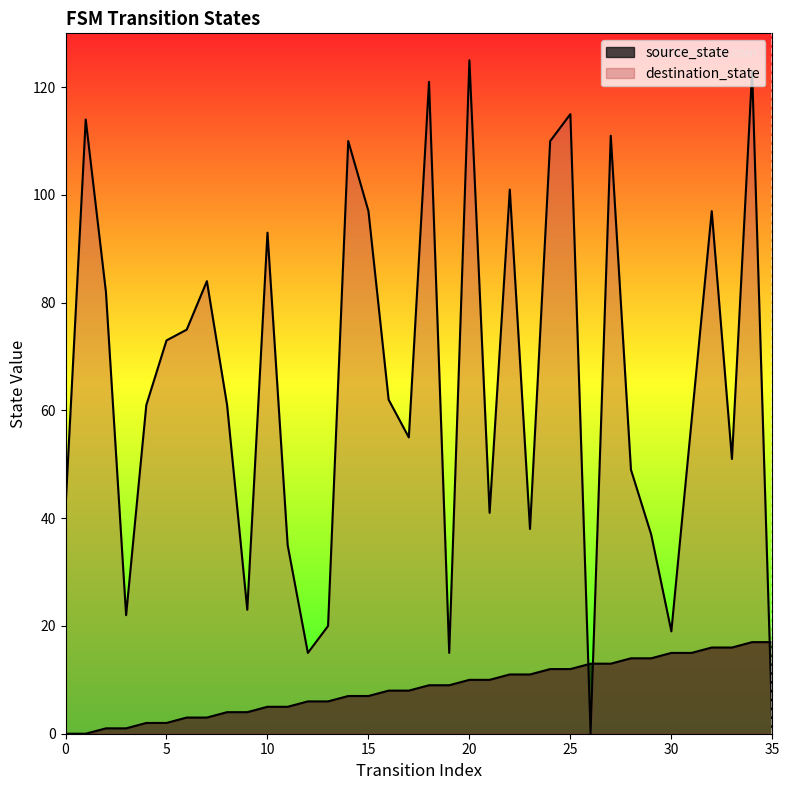

Which category has the highest value across all series?

20